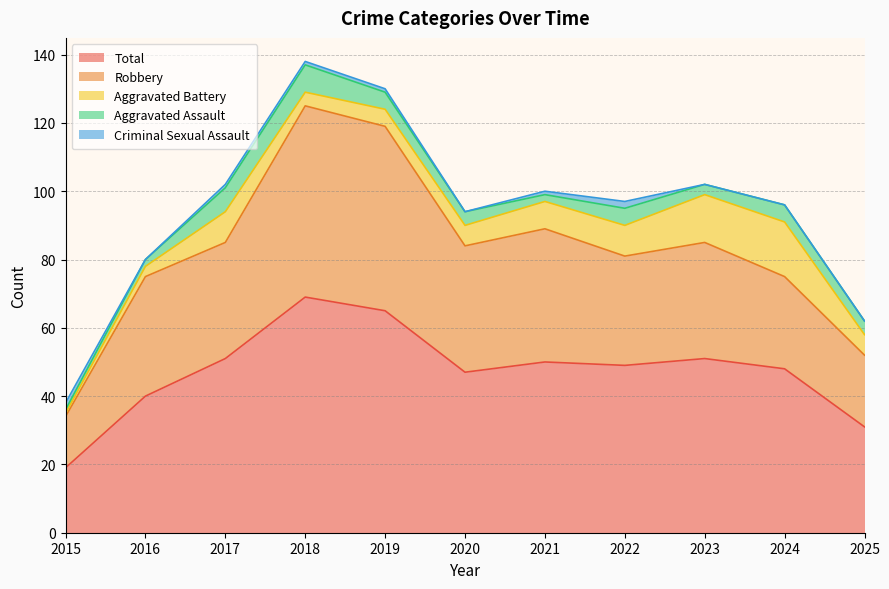

Is it true that Total equals 40 at 2016?

True